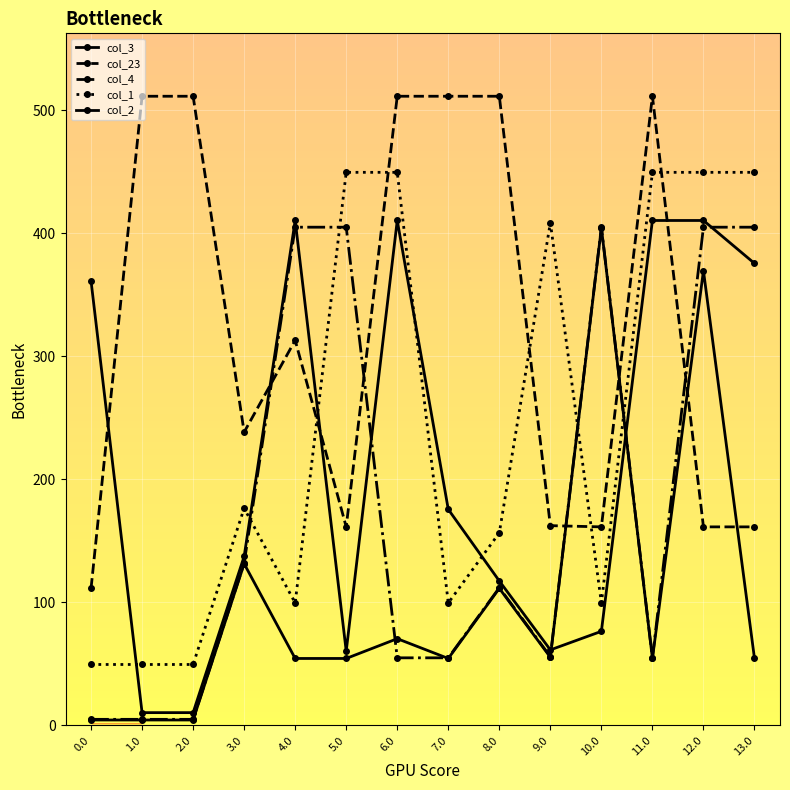

Is this an area chart (filled region under the line)?

No